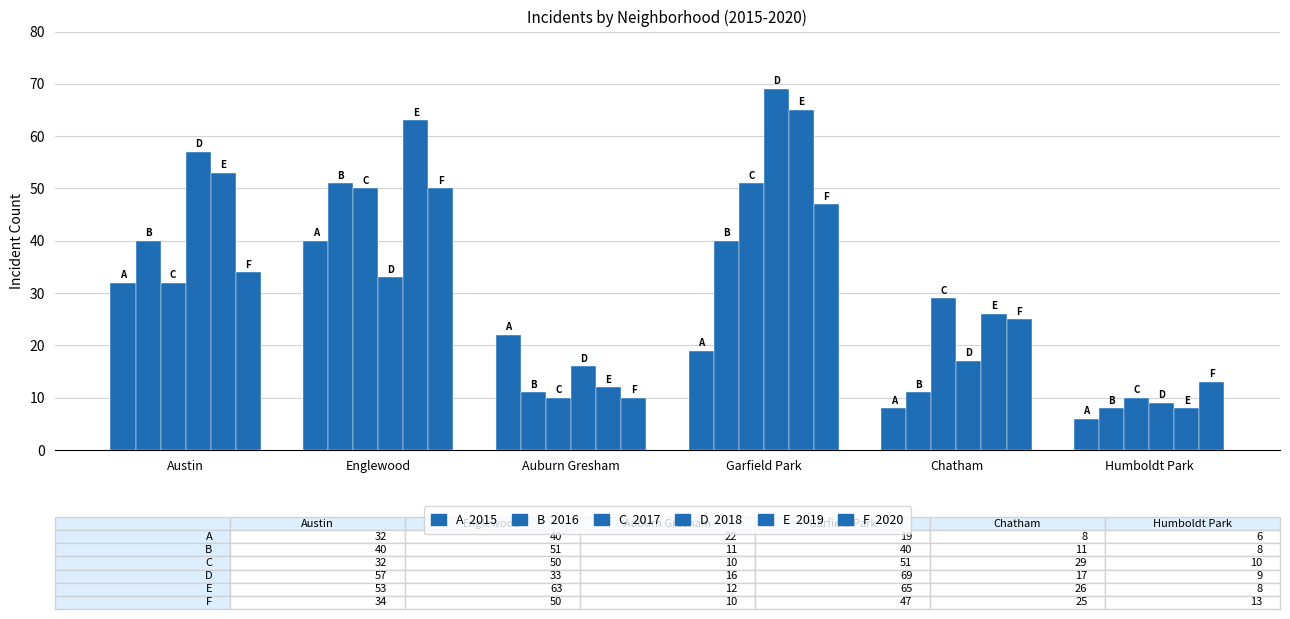

Does the chart contain any negative values?

No